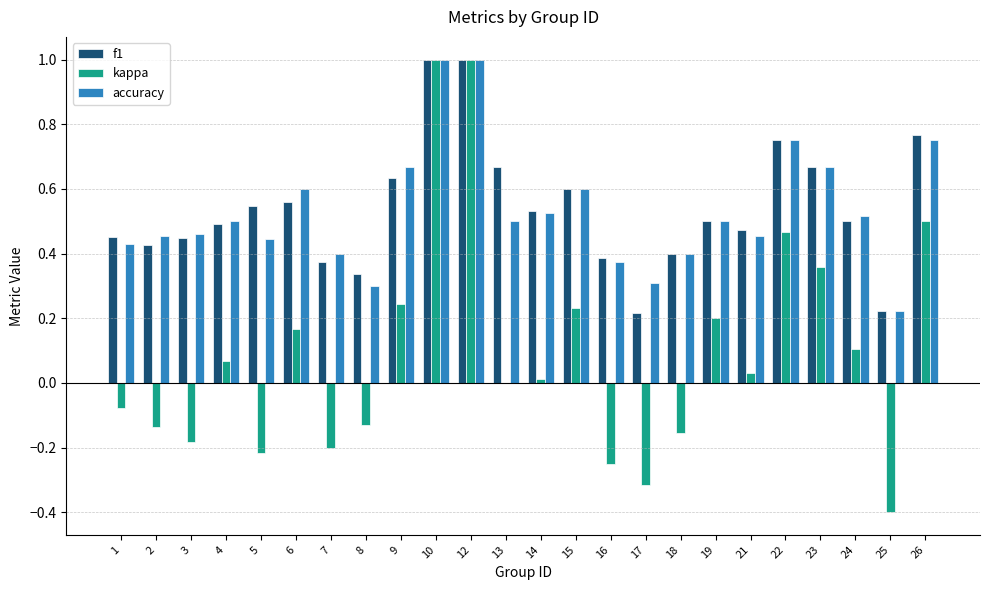

What is the maximum value shown in the chart?

1.0